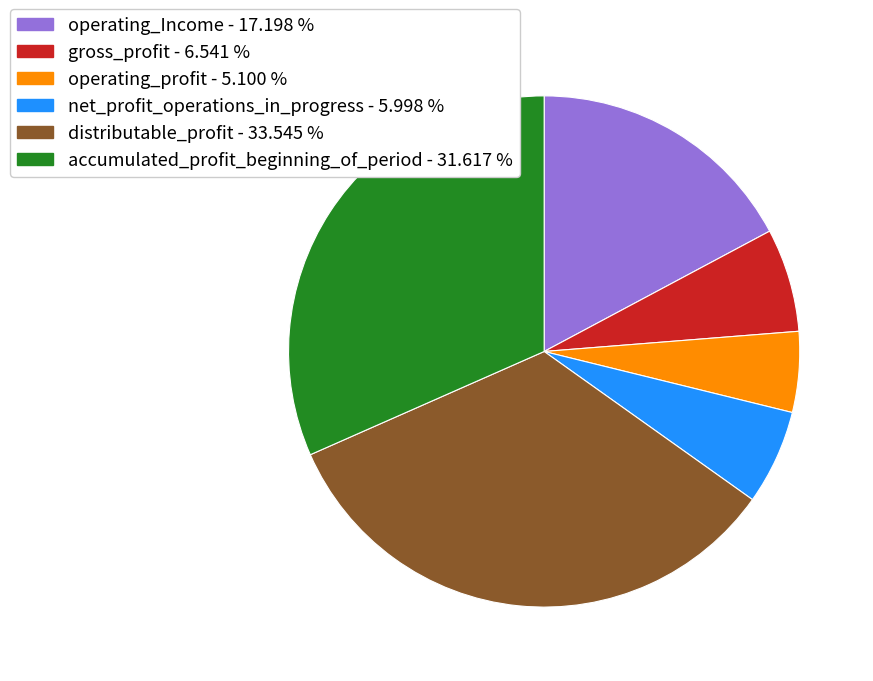

Do accumulated_profit_beginning_of_period and operating_profit together represent more than half of the pie?

No